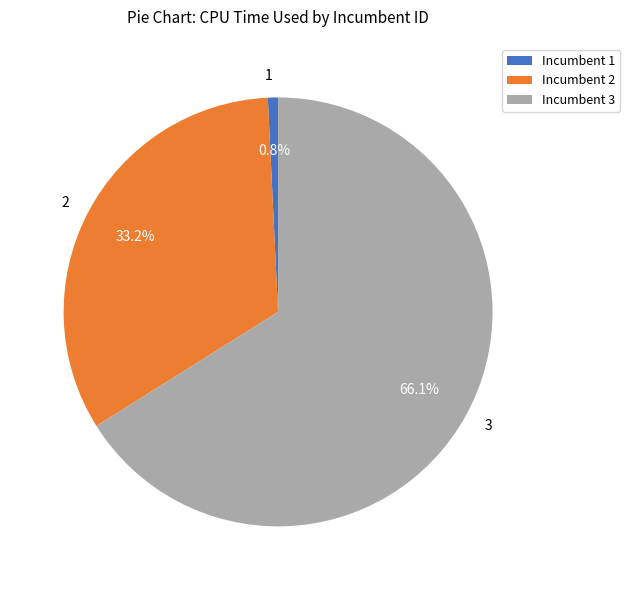

To the nearest percent, what is the difference between the 3 and 1 slice percentages?

65%